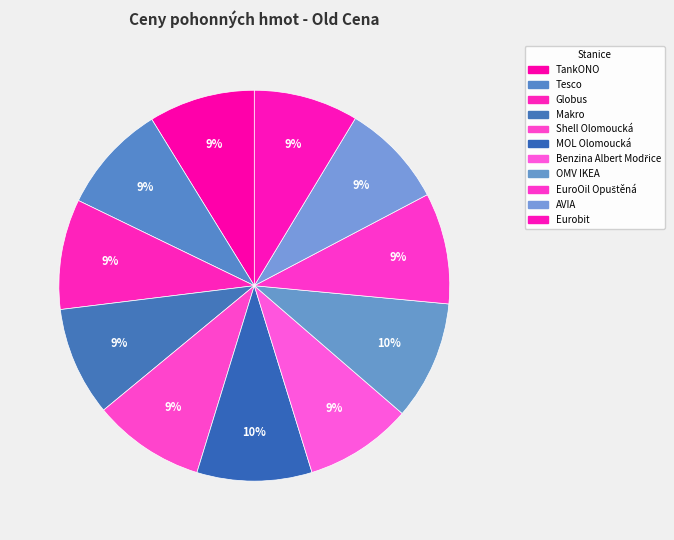

Count the number of slices in the pie.

11